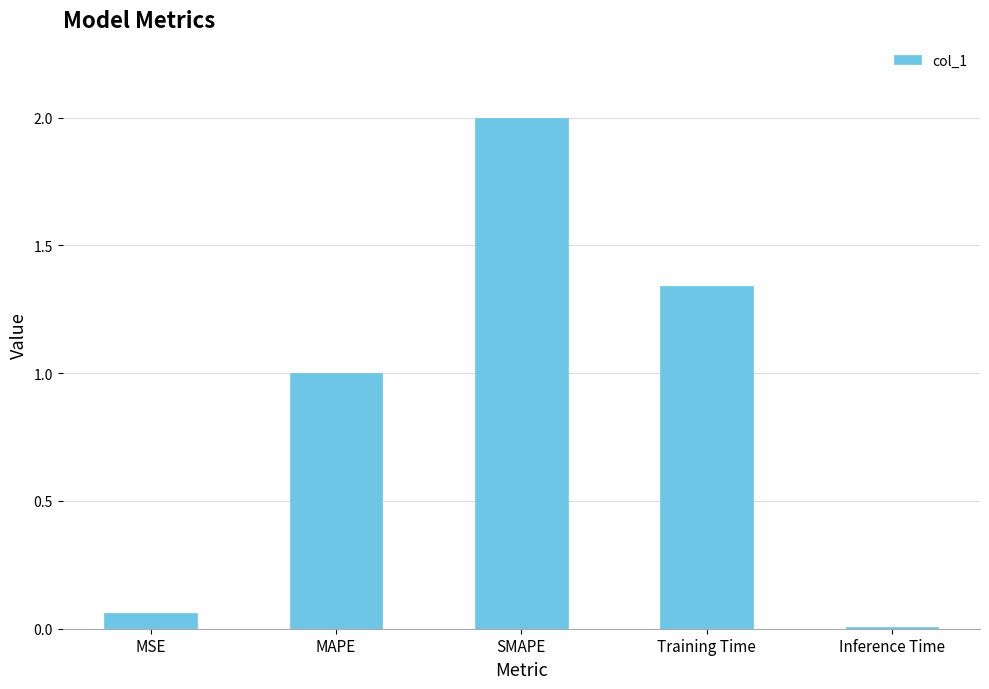

What is the difference between the maximum and minimum values?

2.0